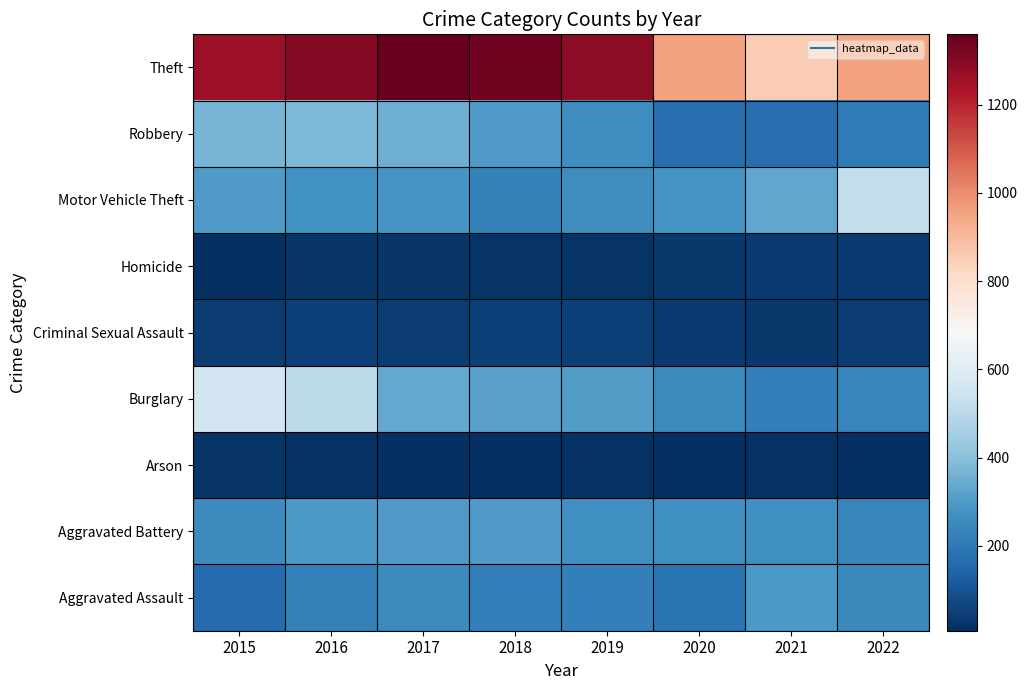

Reading right to left, transcribe all the data shown in this chart.

Aggravated Assault: 2022=249	2021=295	2020=192	2019=220	2018=220	2017=251	2016=225	2015=164
Aggravated Battery: 2022=235	2021=270	2020=269	2019=267	2018=302	2017=303	2016=298	2015=260
Arson: 2022=13	2021=18	2020=12	2019=16	2018=8	2017=12	2016=14	2015=22
Burglary: 2022=238	2021=220	2020=252	2019=308	2018=319	2017=339	2016=505	2015=552
Criminal Sexual Assault: 2022=41	2021=33	2020=39	2019=54	2018=51	2017=41	2016=51	2015=43
Homicide: 2022=35	2021=38	2020=34	2019=21	2018=23	2017=27	2016=28	2015=13
Motor Vehicle Theft: 2022=518	2021=332	2020=287	2019=262	2018=225	2017=285	2016=272	2015=299
Robbery: 2022=208	2021=175	2020=174	2019=264	2018=302	2017=356	2016=381	2015=372
Theft: 2022=955	2021=856	2020=954	2019=1288	2018=1337	2017=1359	2016=1297	2015=1263